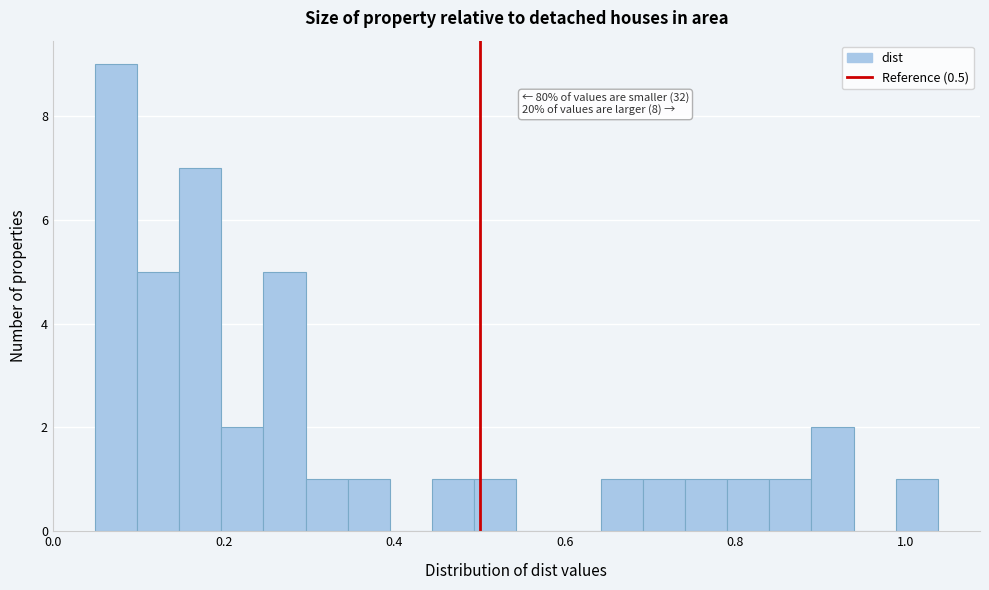

Around what value on the x-axis is the tallest bar? Give the approximate position of its centre, as read against the axis.

0.08